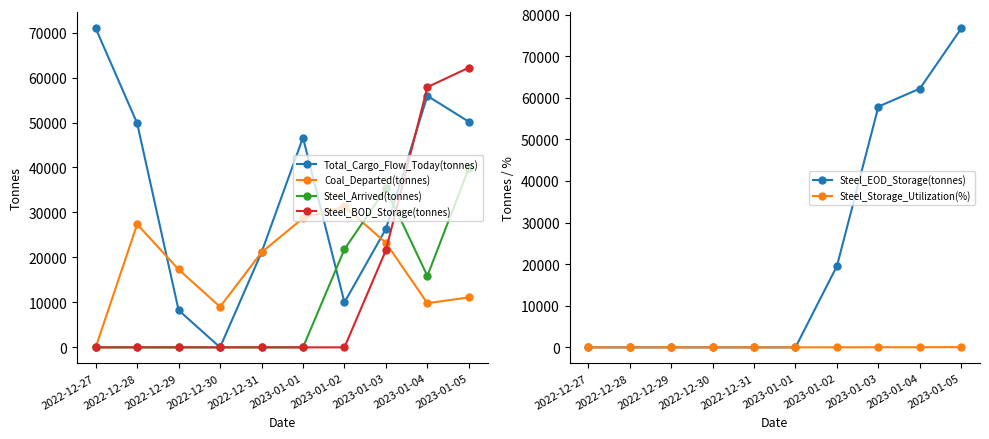

Which series has the largest range (max minus min)?

Steel_EOD_Storage(tonnes)